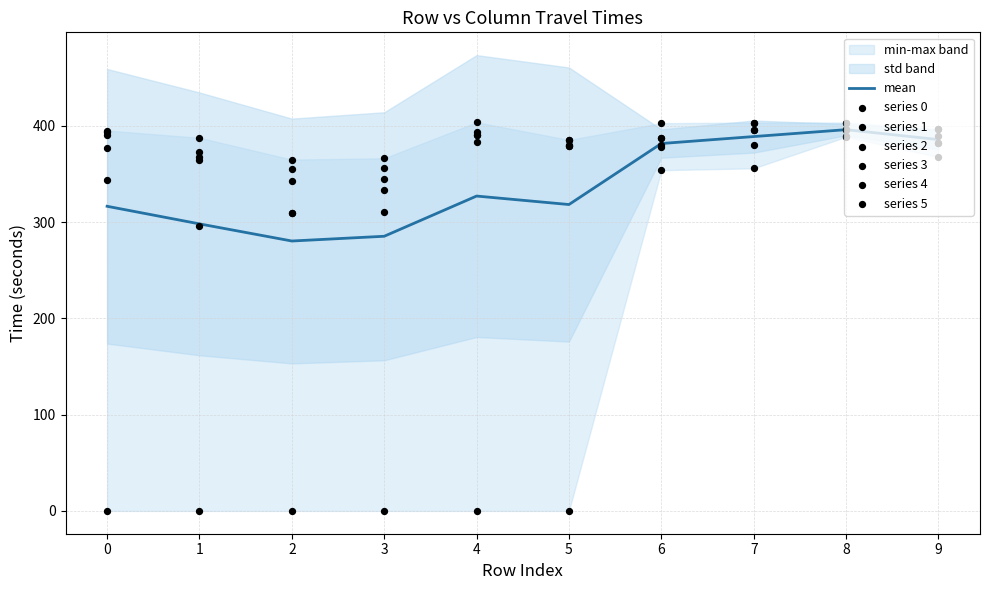

At which category is the sum across all series the highest?

8